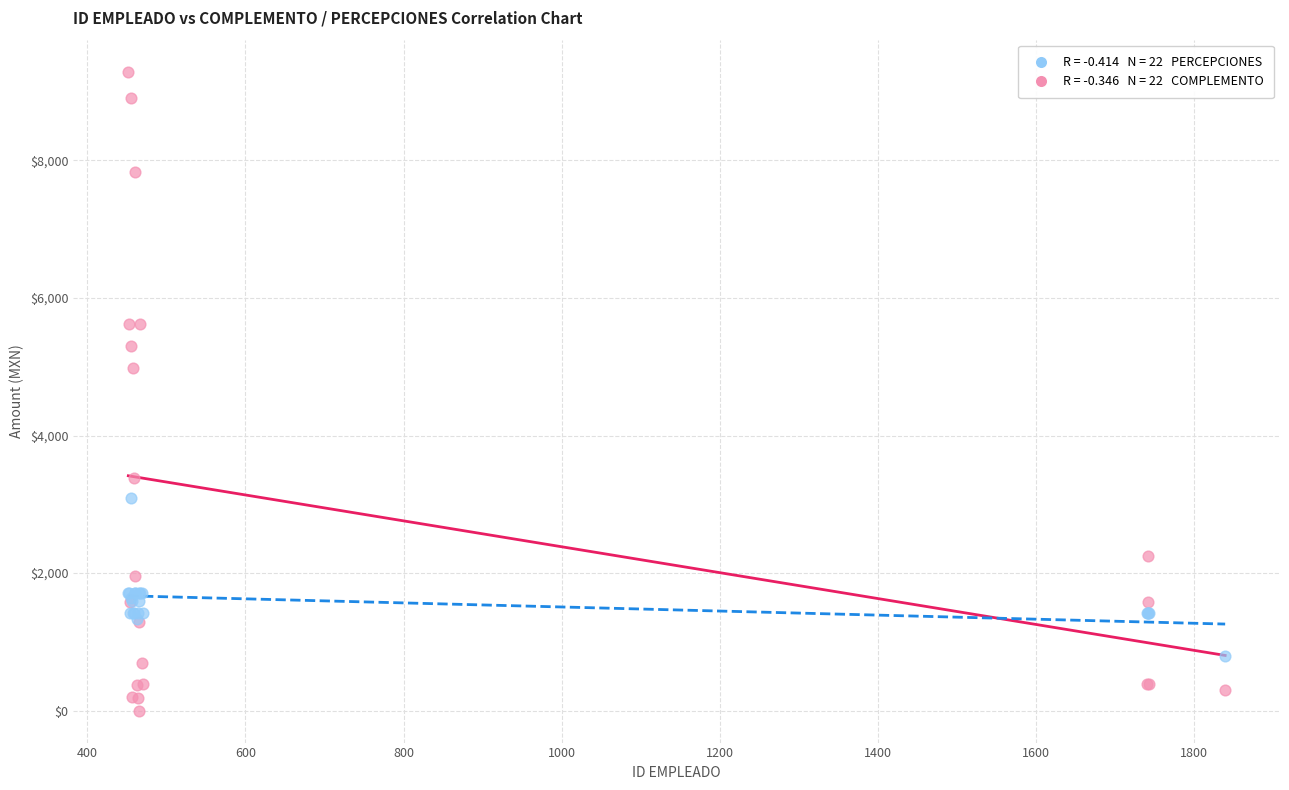

Across all series, what Y value is closest to 4645?

4986.1